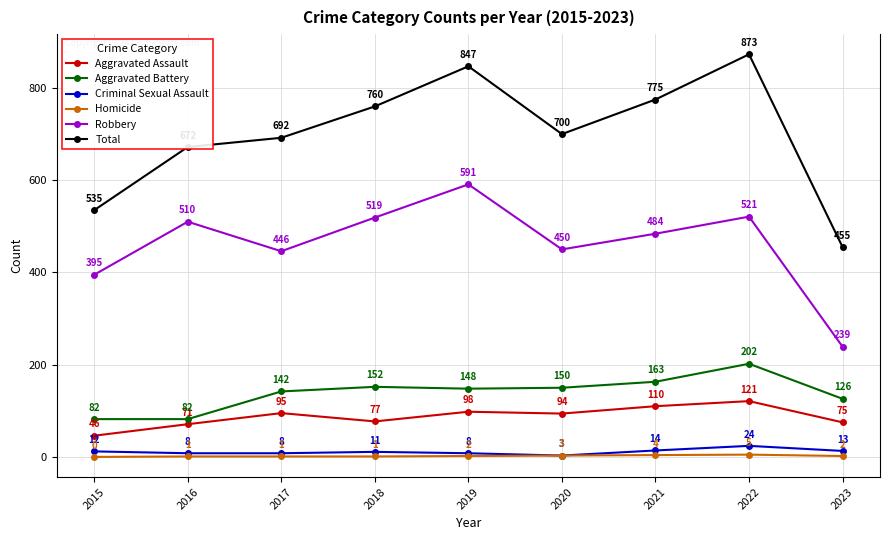

At which label does Total first exceed 700?

2018